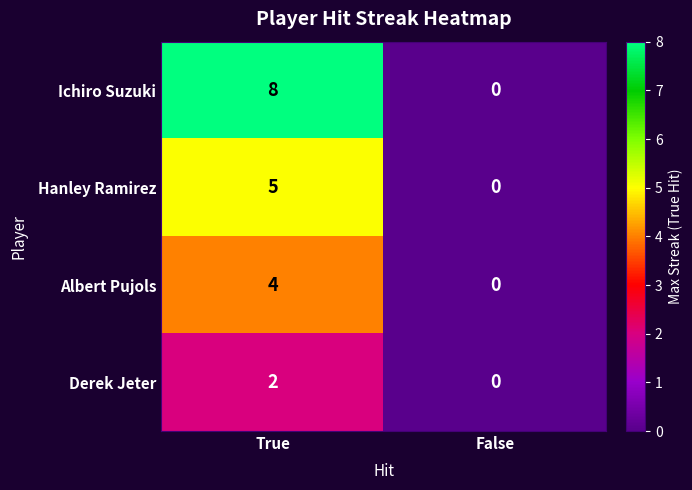

The value of Ichiro Suzuki at False is -4. True or false?

False